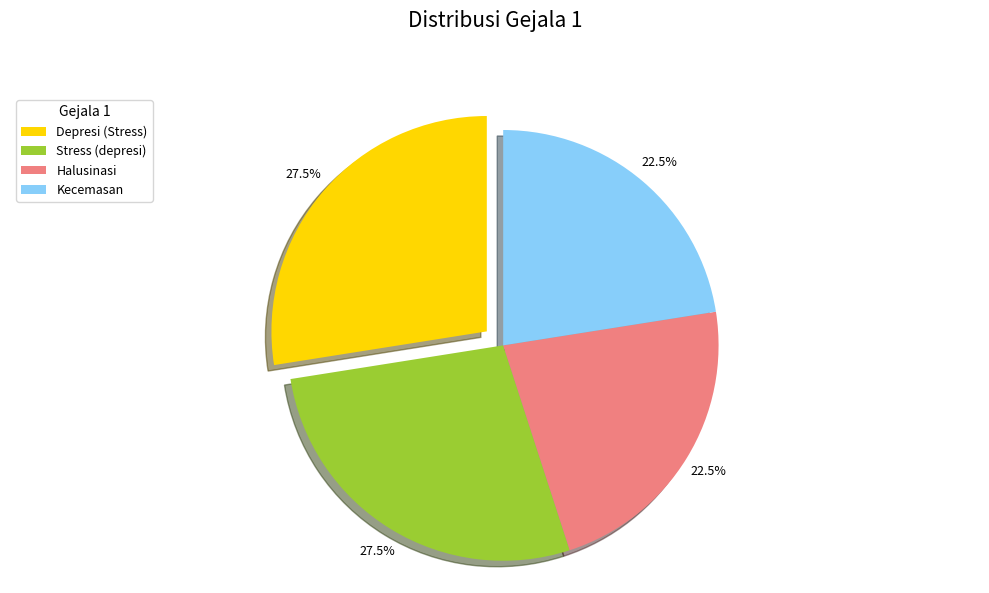

Does any single category account for the majority?

No